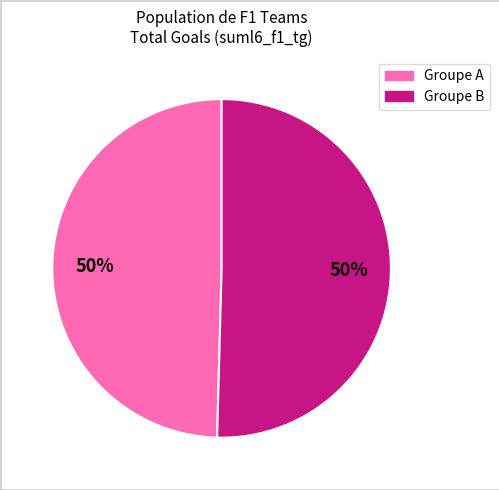

To the nearest percent, what is the average slice percentage?

50%